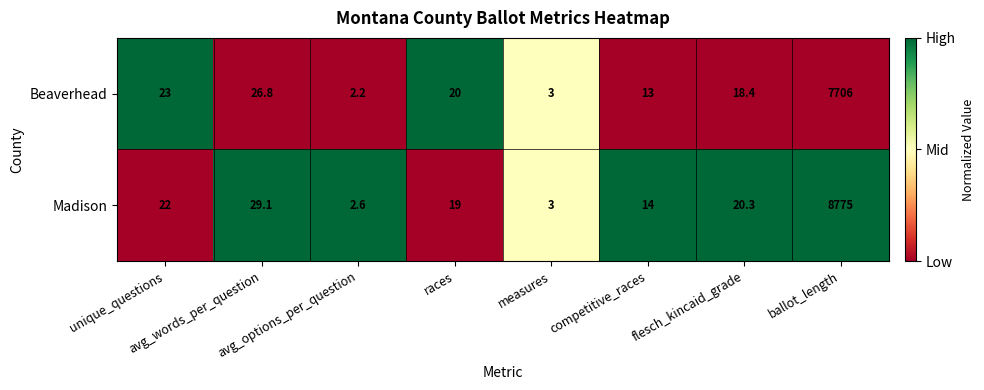

Which series has the largest range (max minus min)?

Madison